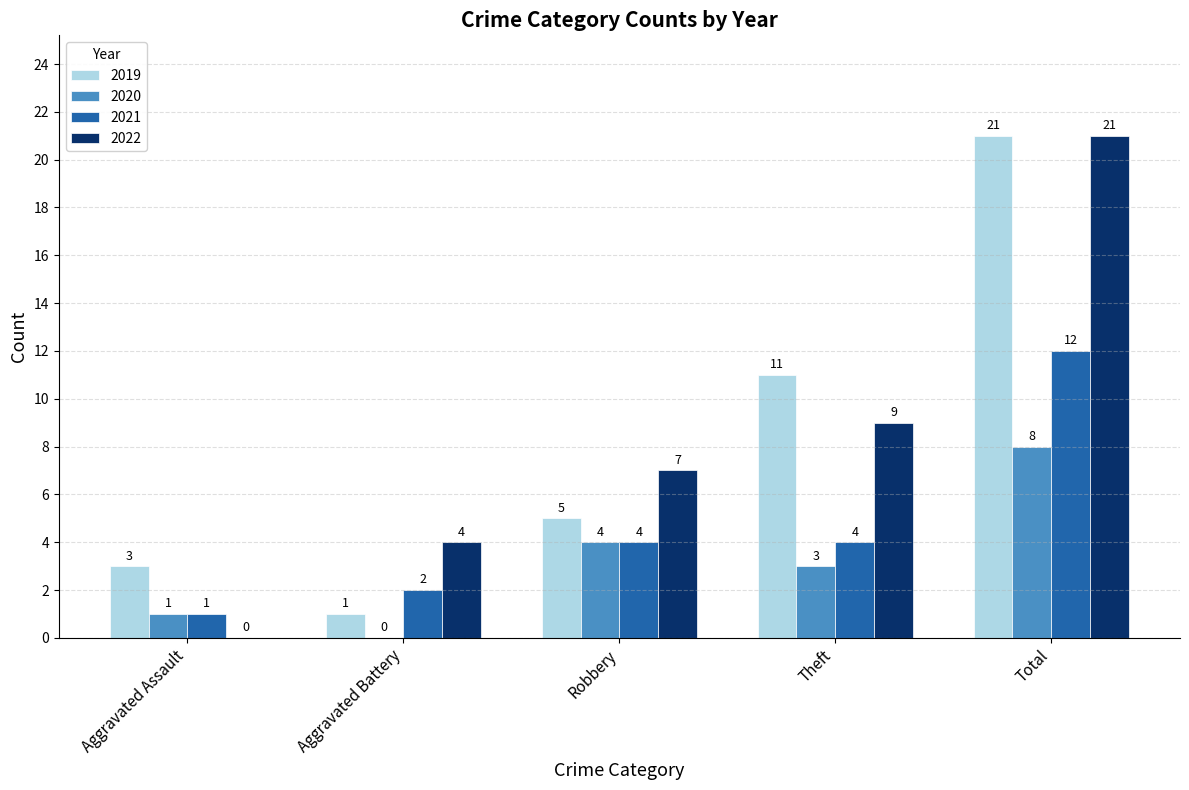

Reading left to right, extract all data points from this chart.

2019: Aggravated Assault=3	Aggravated Battery=1	Robbery=5	Theft=11	Total=21
2020: Aggravated Assault=1	Aggravated Battery=0	Robbery=4	Theft=3	Total=8
2021: Aggravated Assault=1	Aggravated Battery=2	Robbery=4	Theft=4	Total=12
2022: Aggravated Assault=0	Aggravated Battery=4	Robbery=7	Theft=9	Total=21